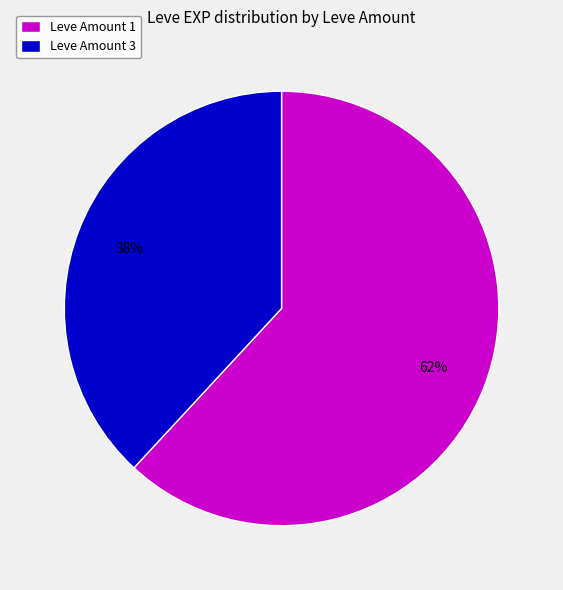

What is the smallest slice in the pie chart?

Leve Amount 3